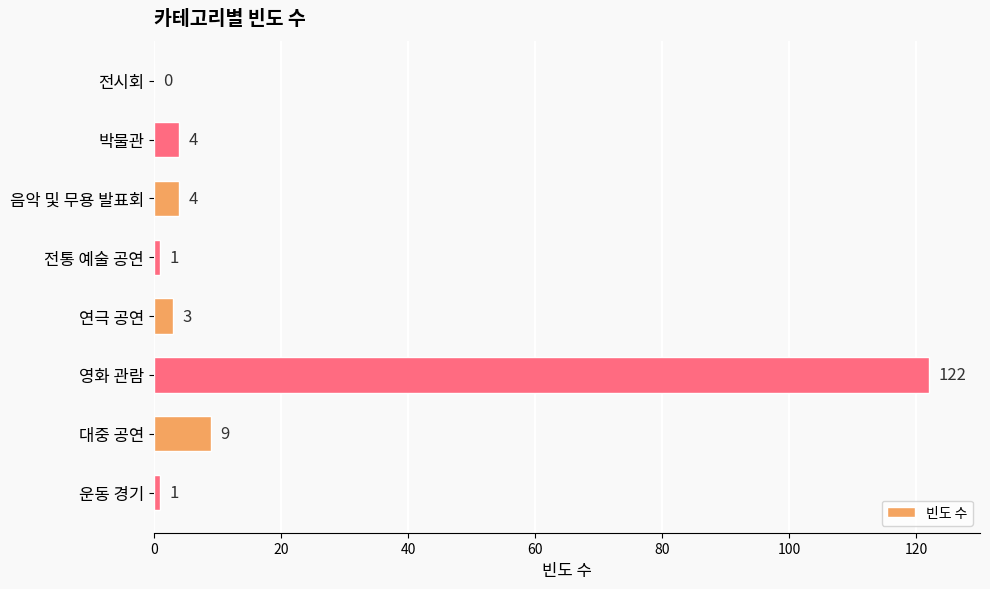

Reading top to bottom, list all the values displayed in this chart.

전시회=0	박물관=4	음악 및 무용 발표회=4	전통 예술 공연=1	연극 공연=3	영화 관람=122	대중 공연=9	운동 경기=1